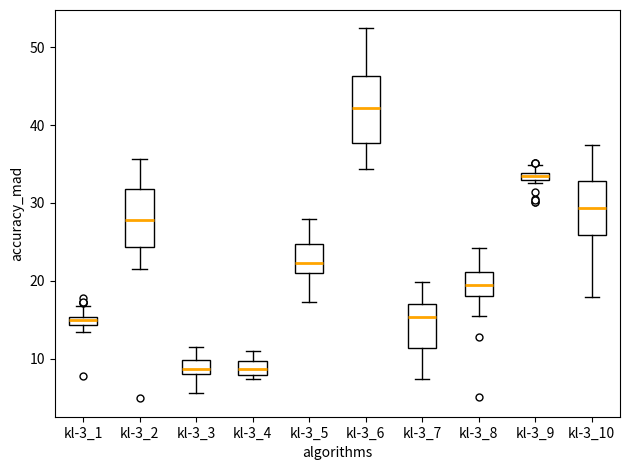

Where does the lower whisker of the box for kl-3_7 end on the y-axis? The values are not printed on the chart, so give them approximately, as read against the axis.

7